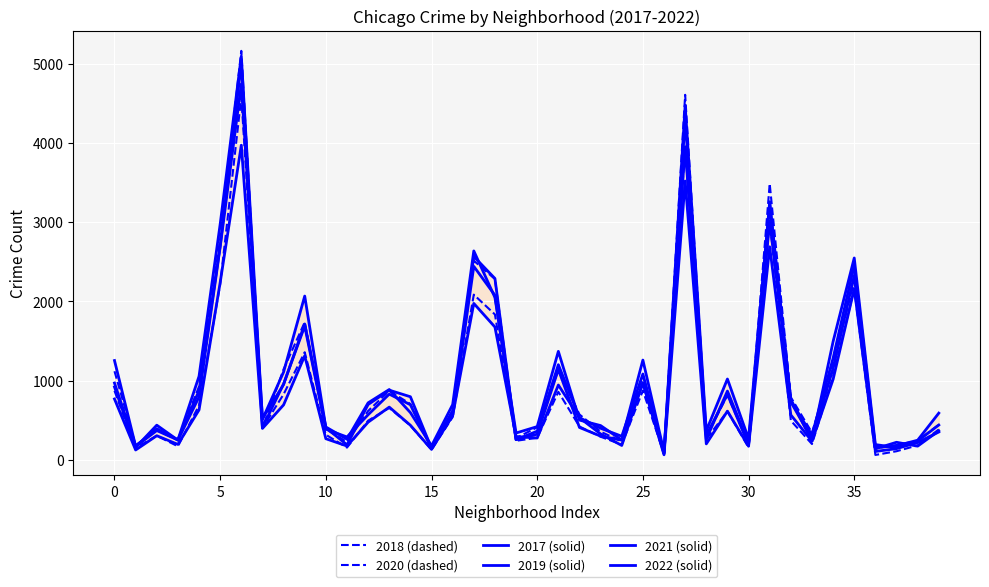

In 2018 (dashed), how many points are lower than both neighbors (excluding endpoints)?

12